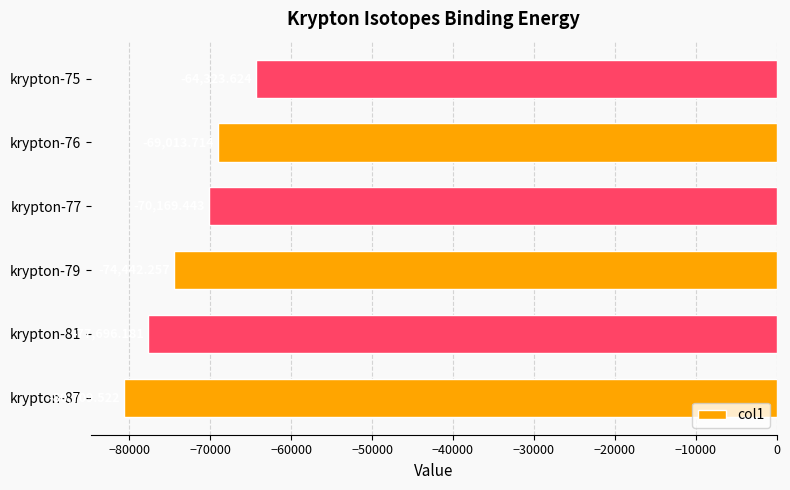

What is the difference between the values at krypton-75 and krypton-87?

16385.9